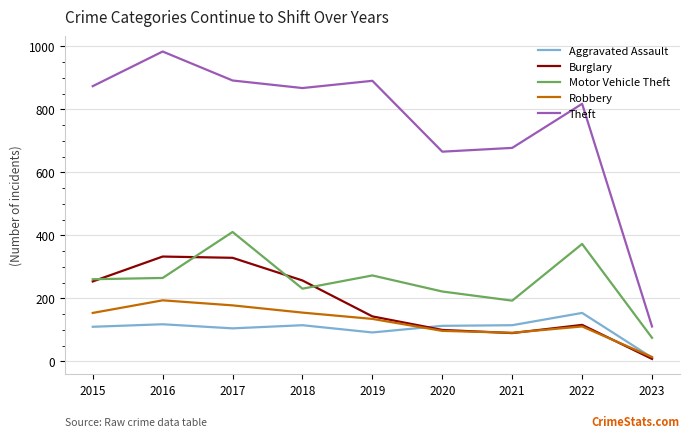

How many lines are shown in the chart?

5